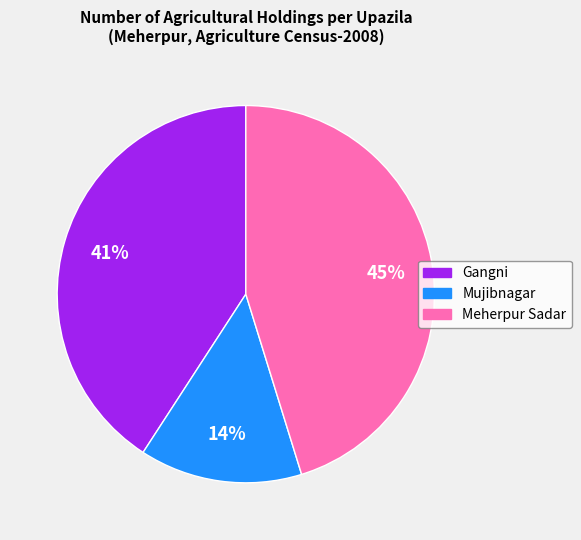

Is it true that Meherpur Sadar is 53% of the pie?

False